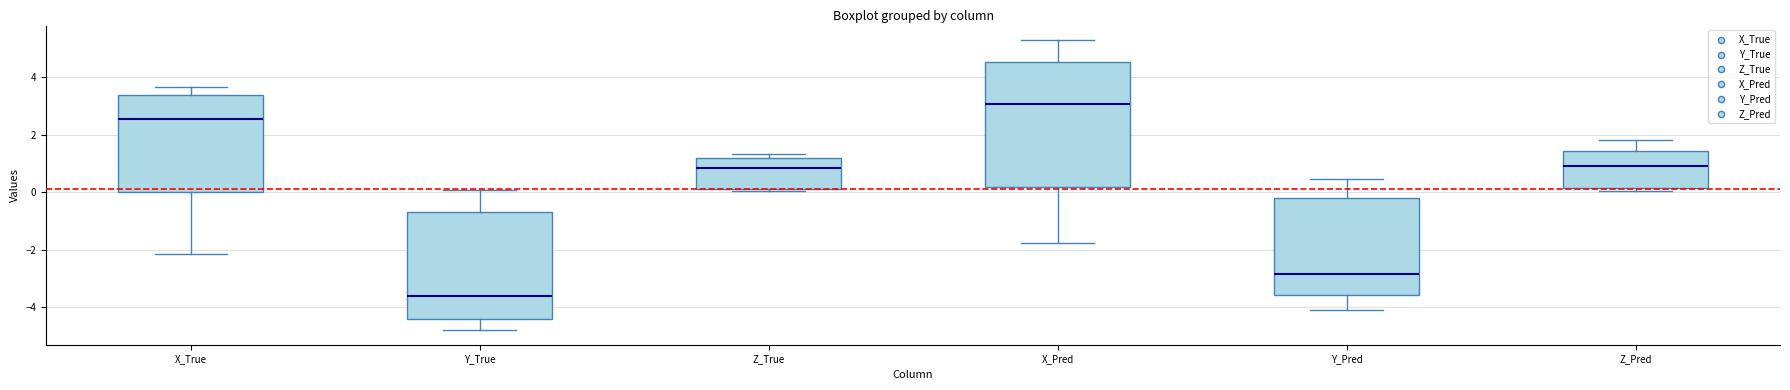

Reading left to right, transcribe this box plot: for each box, give where its median line is, the range the box spans, and where its two whiskers end, as read against the y-axis. The values are not printed on the chart, so give them approximately, as read against the axis.

X_True: median 2.6, box 0.0 to 3.4, whiskers -2.2 to 3.6
Y_True: median -3.6, box -4.4 to -0.6, whiskers -4.8 to 0.0
Z_True: median 0.8, box 0.2 to 1.2, whiskers 0.0 to 1.4
X_Pred: median 3.0, box 0.2 to 4.6, whiskers -1.8 to 5.4
Y_Pred: median -2.8, box -3.6 to -0.2, whiskers -4.2 to 0.4
Z_Pred: median 1.0, box 0.2 to 1.4, whiskers 0.0 to 1.8